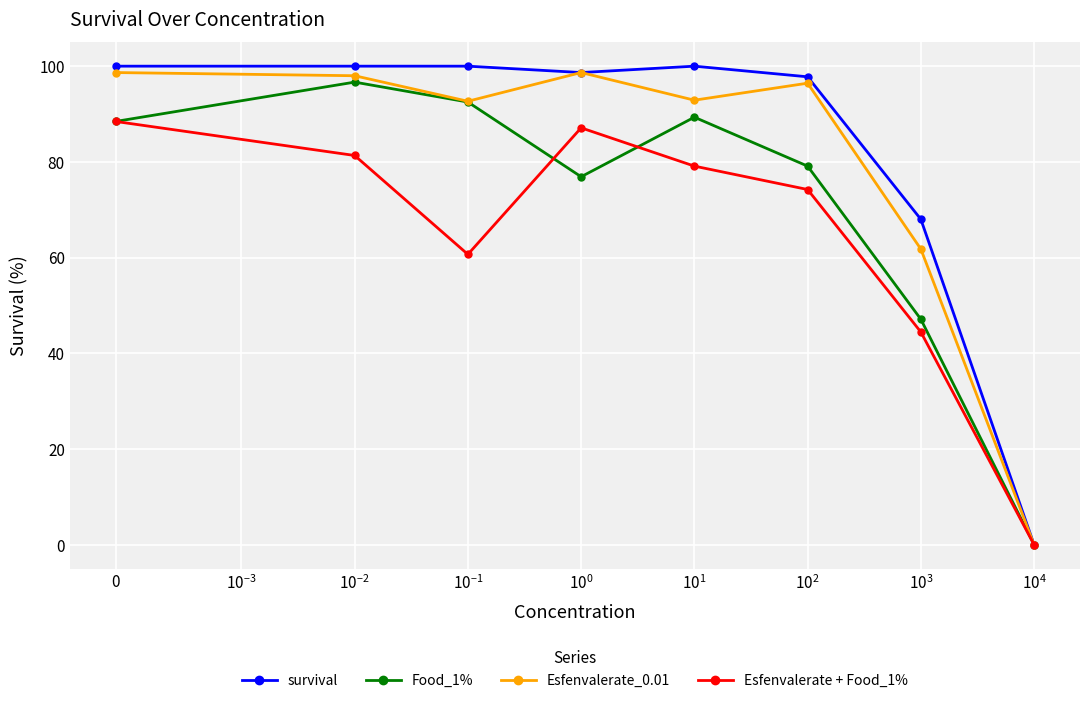

At how many categories does at least one series exceed 96?

6